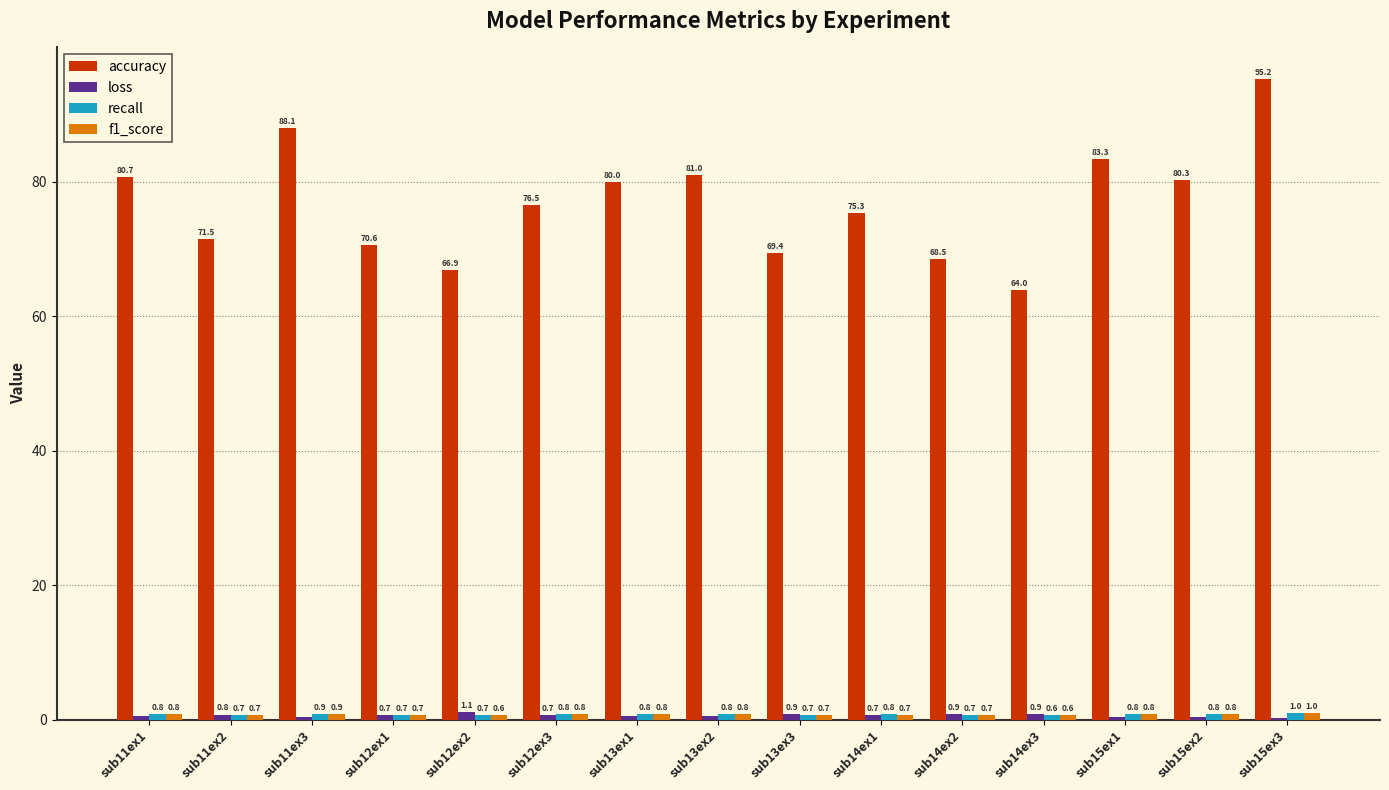

At which category is the sum across all series the highest?

sub15ex3